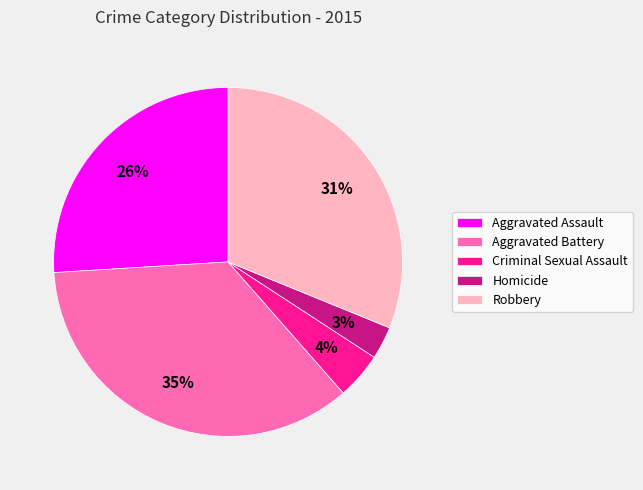

Which has a higher value, Aggravated Battery or Aggravated Assault?

Aggravated Battery